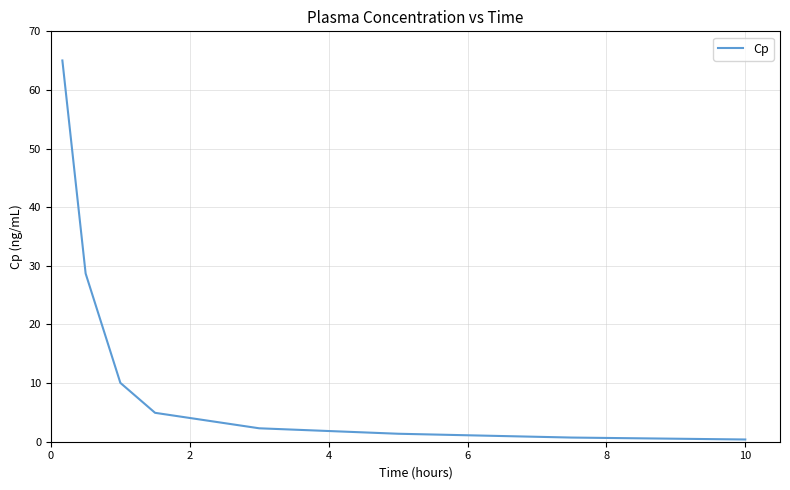

What is the sum of all values?

113.4